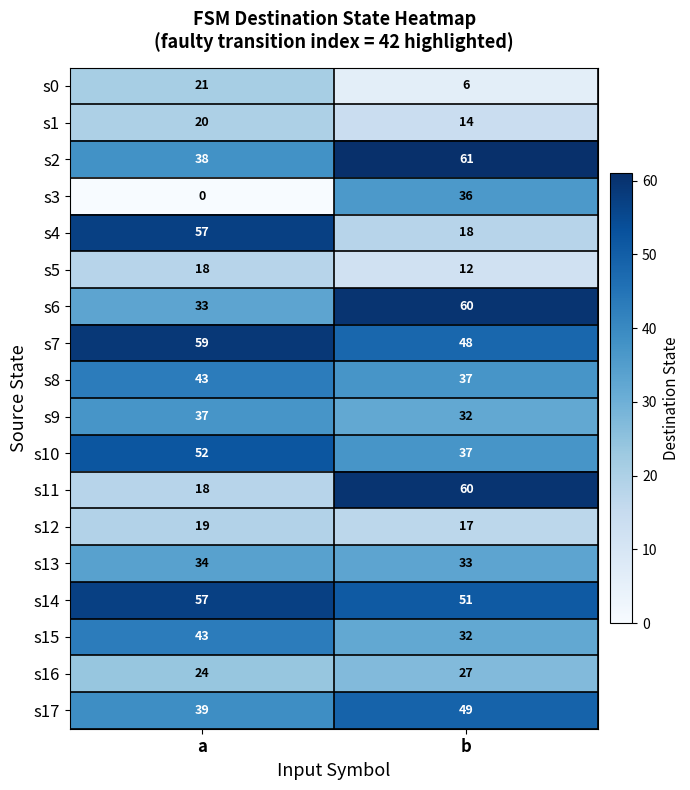

Which series has the largest total across all categories?

s14